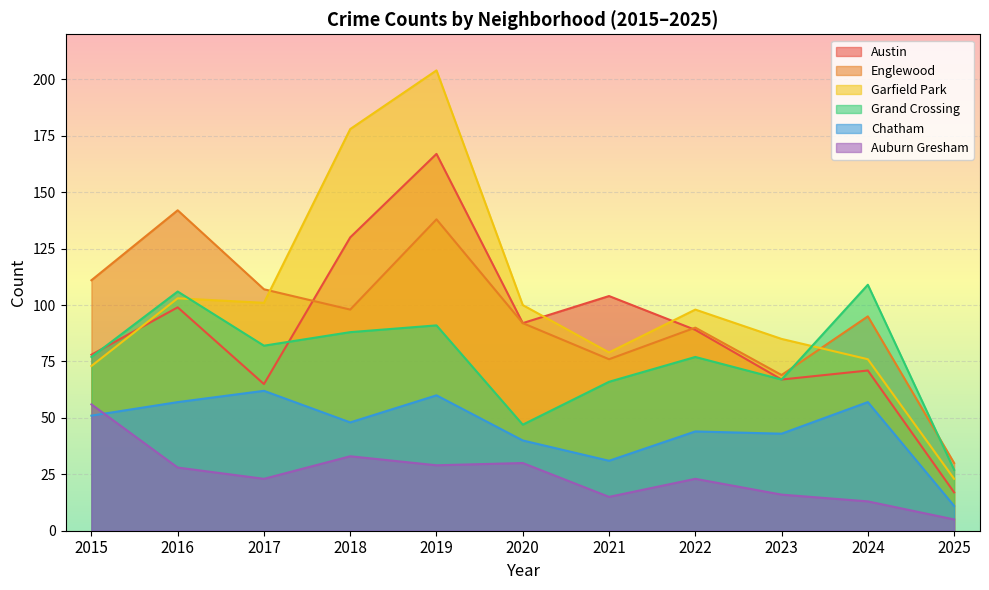

What is the spread (max minus min) of values at 2024?

96